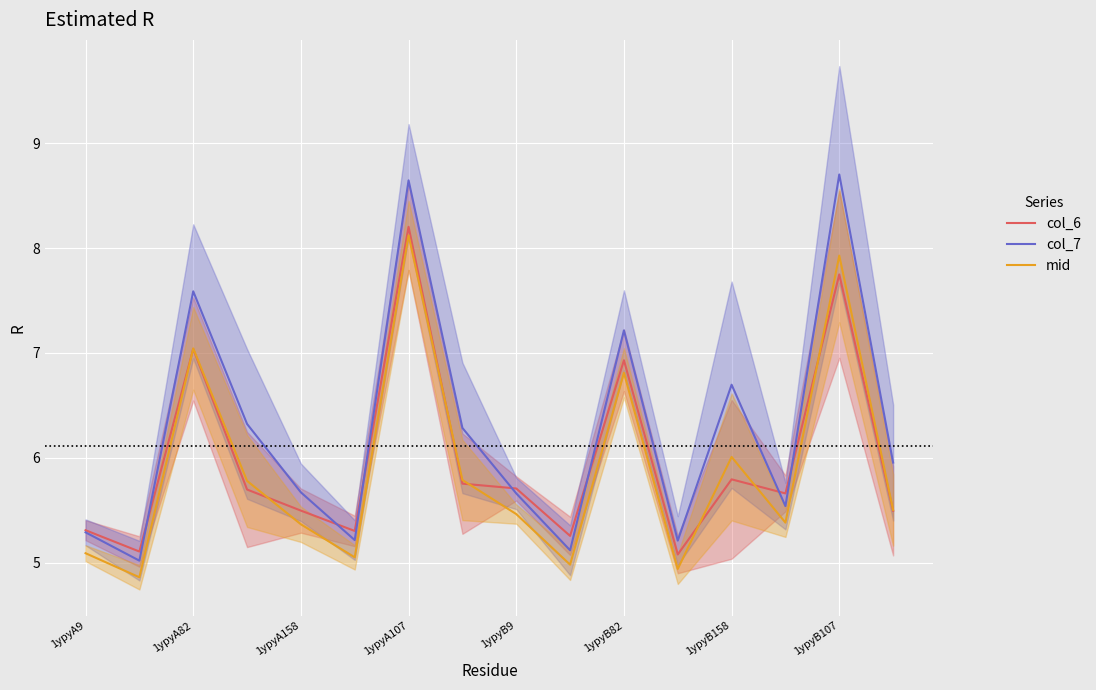

What is the average value of the col_7 series?

6.3